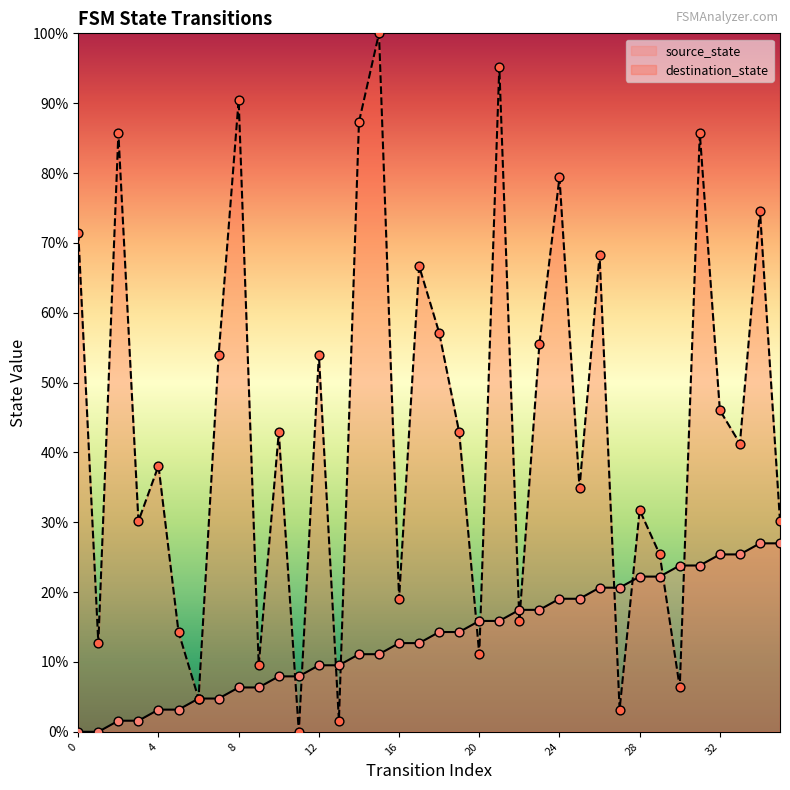

What is the total value across all series at 14?

1.0